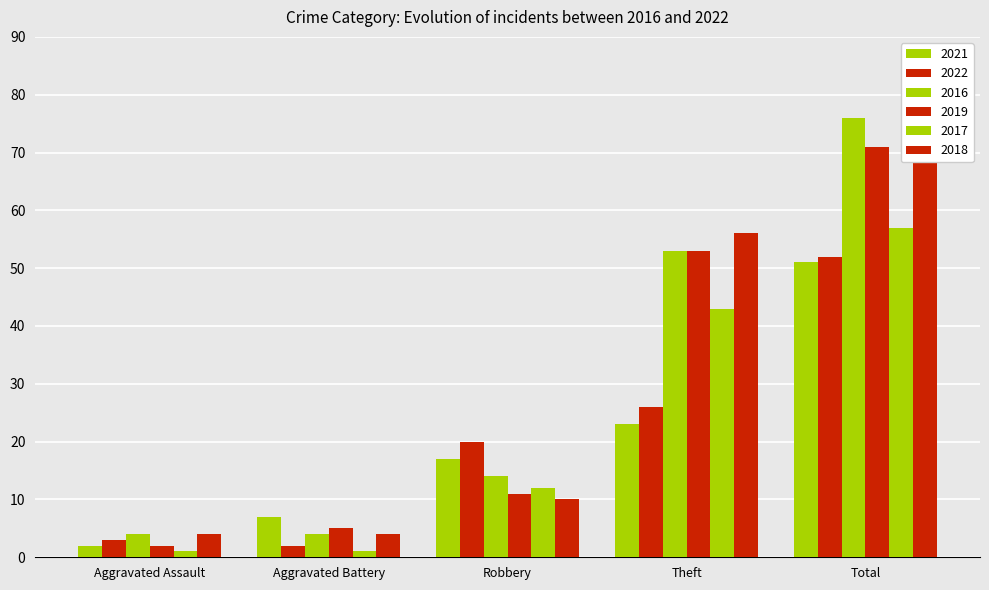

What is the label of the 3rd bar from the right?

Robbery